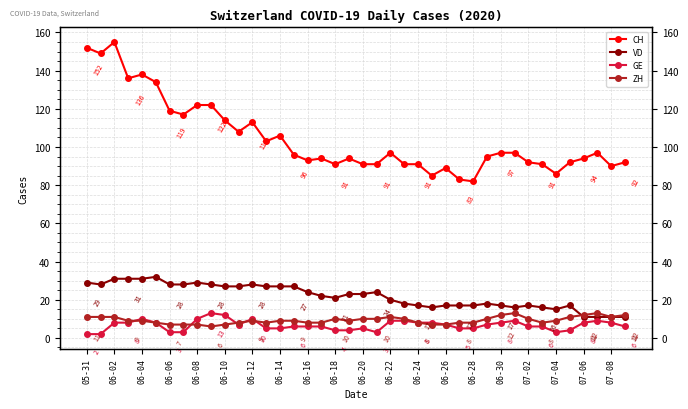

What is the spread (max minus min) of values at 06-02?

147